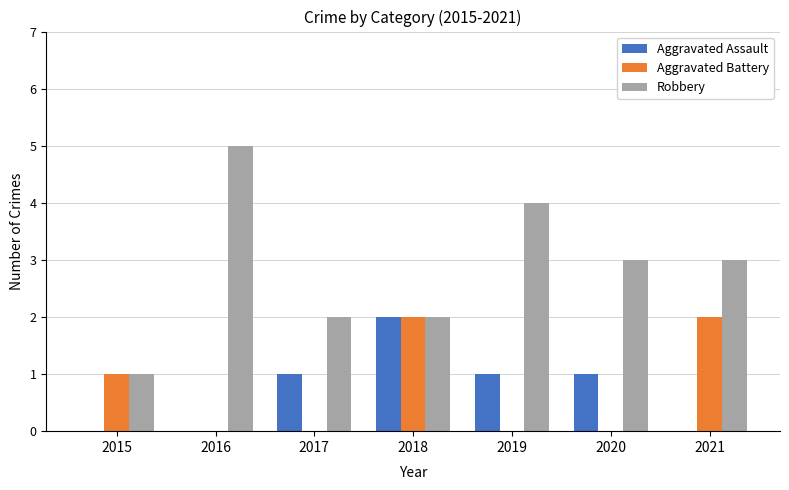

What is the sum of all Robbery values?

20